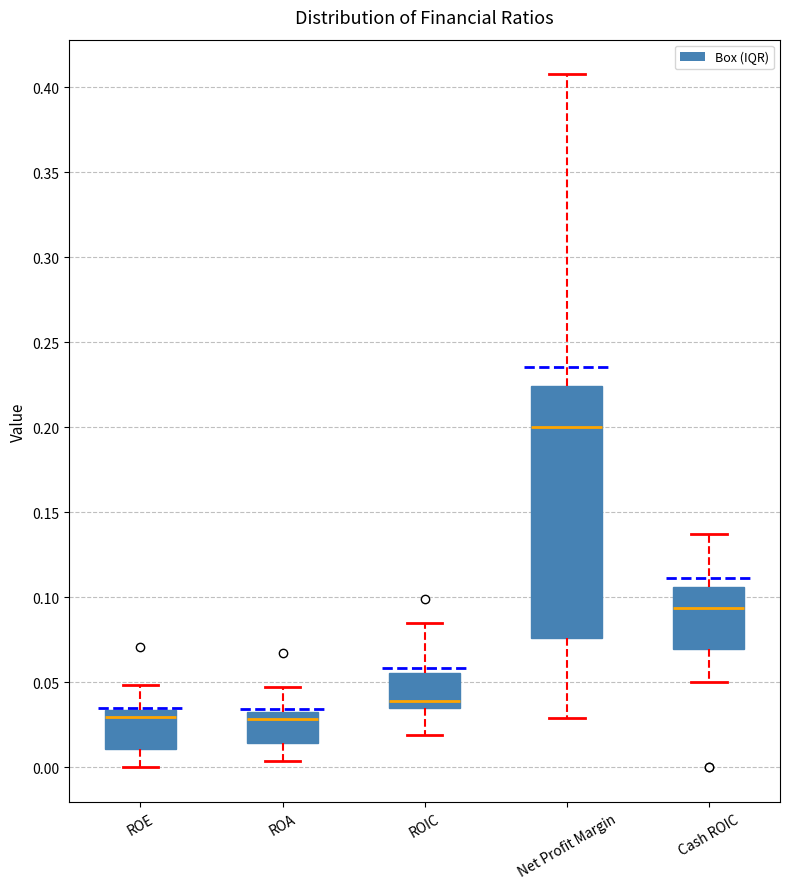

Which box's median line is the highest?

Net Profit Margin